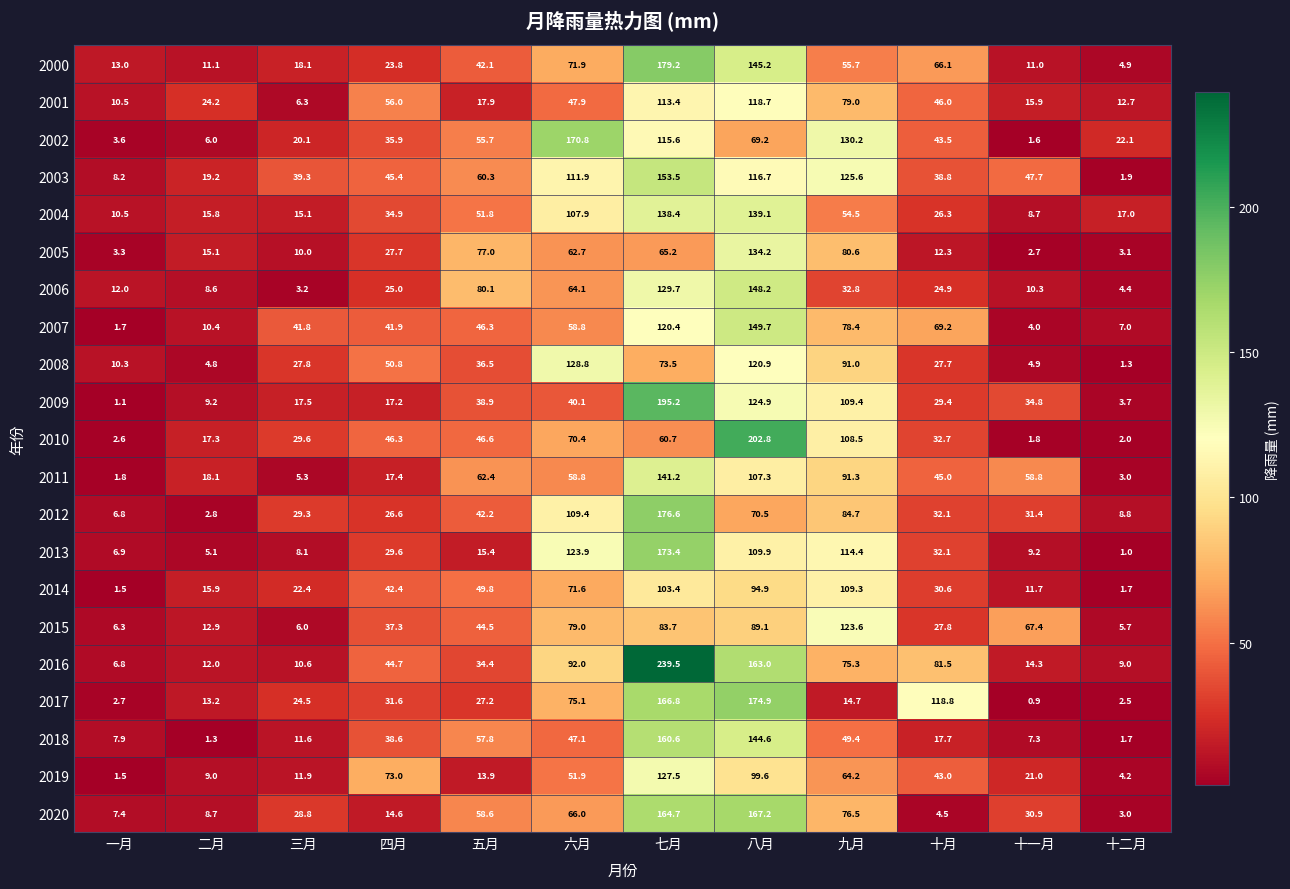

Which category has the lowest value across all series?

十一月